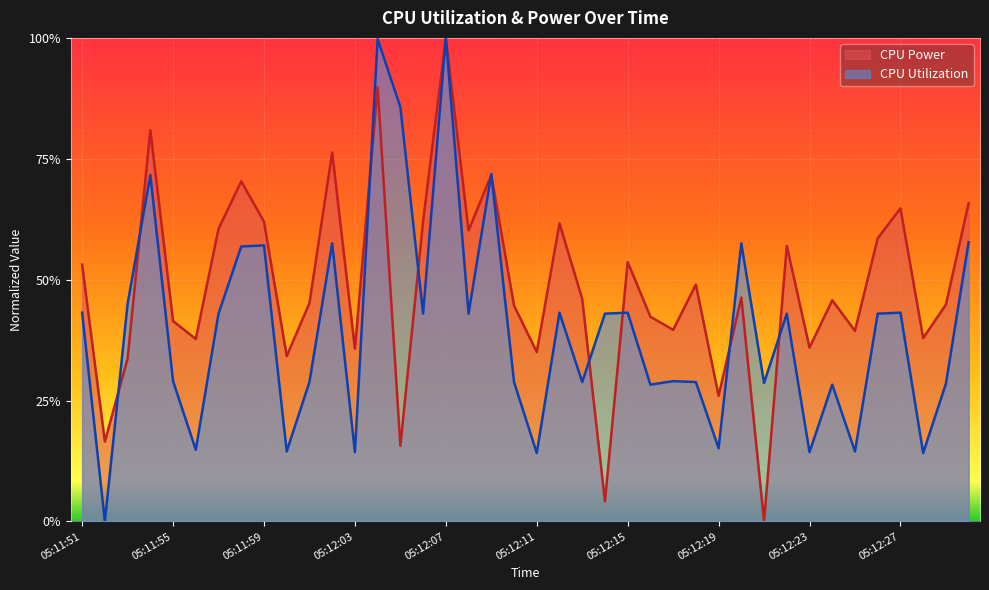

Which category has the lowest value in the CPU Power series?

05:12:21